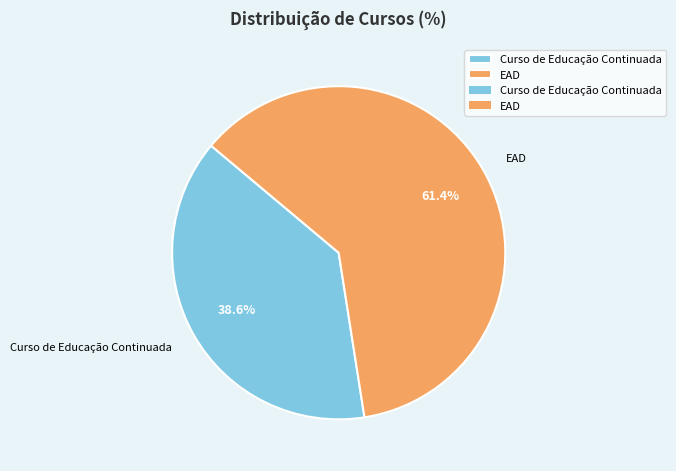

Do Curso de Educação Continuada and EAD together represent more than half of the pie?

Yes